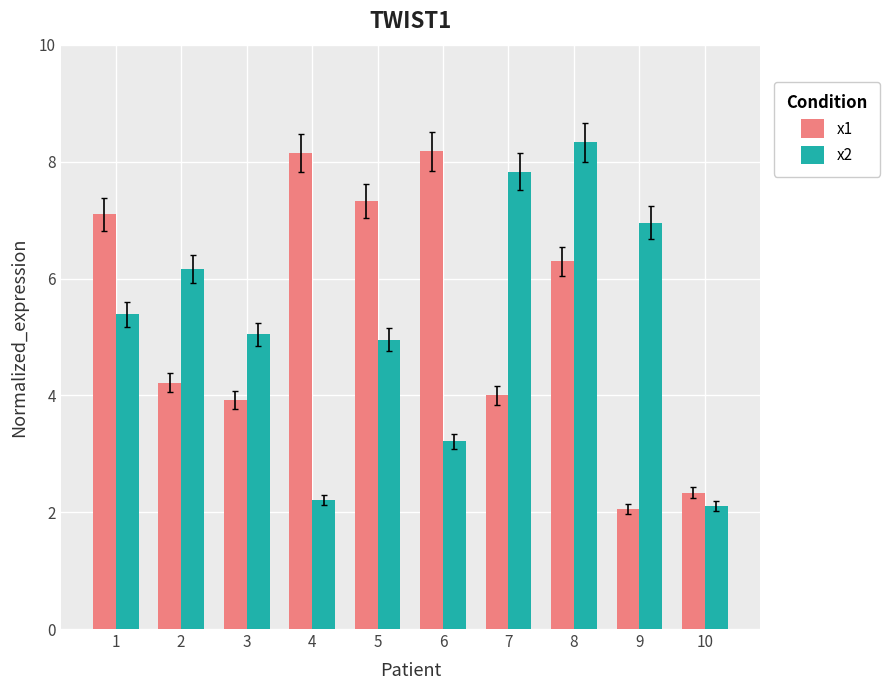

Between 5 and 6, which series saw the biggest shift?

x2